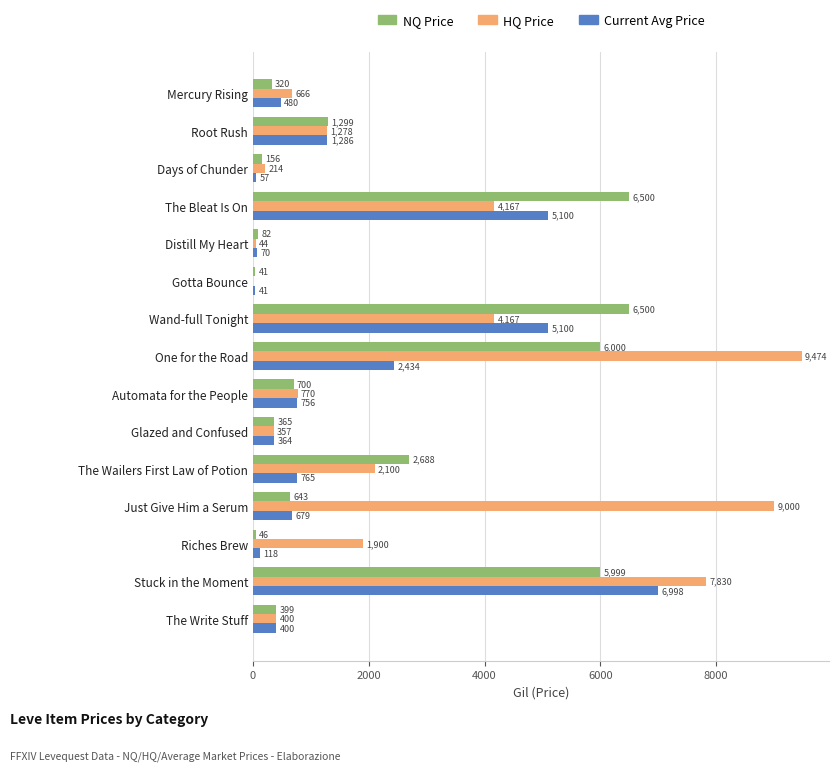

Is the value of Current Avg Price at The Write Stuff greater than the value of NQ Price at The Wailers First Law of Potion?

No